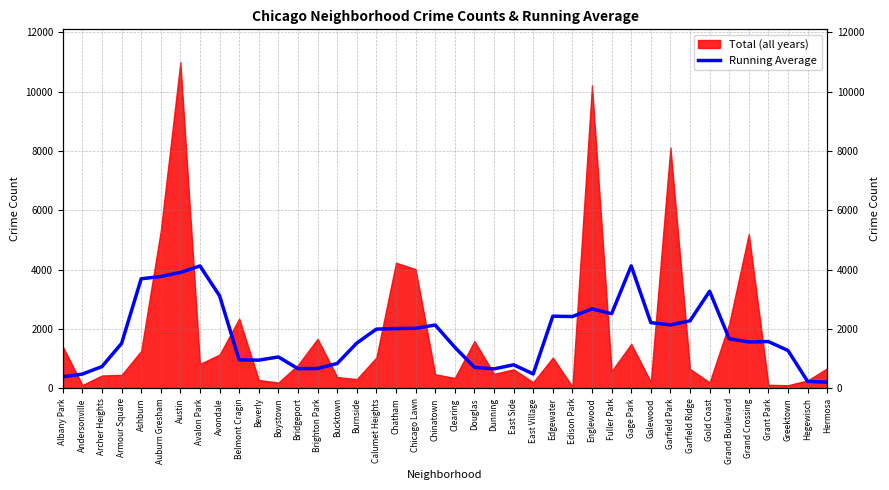

What is the difference between the values at Albany Park and Douglas?

319.8